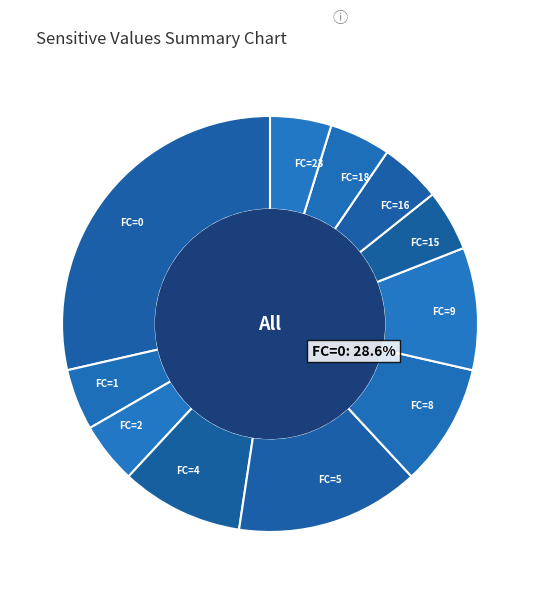

Is it true that FC=5 is 14% of the pie?

True